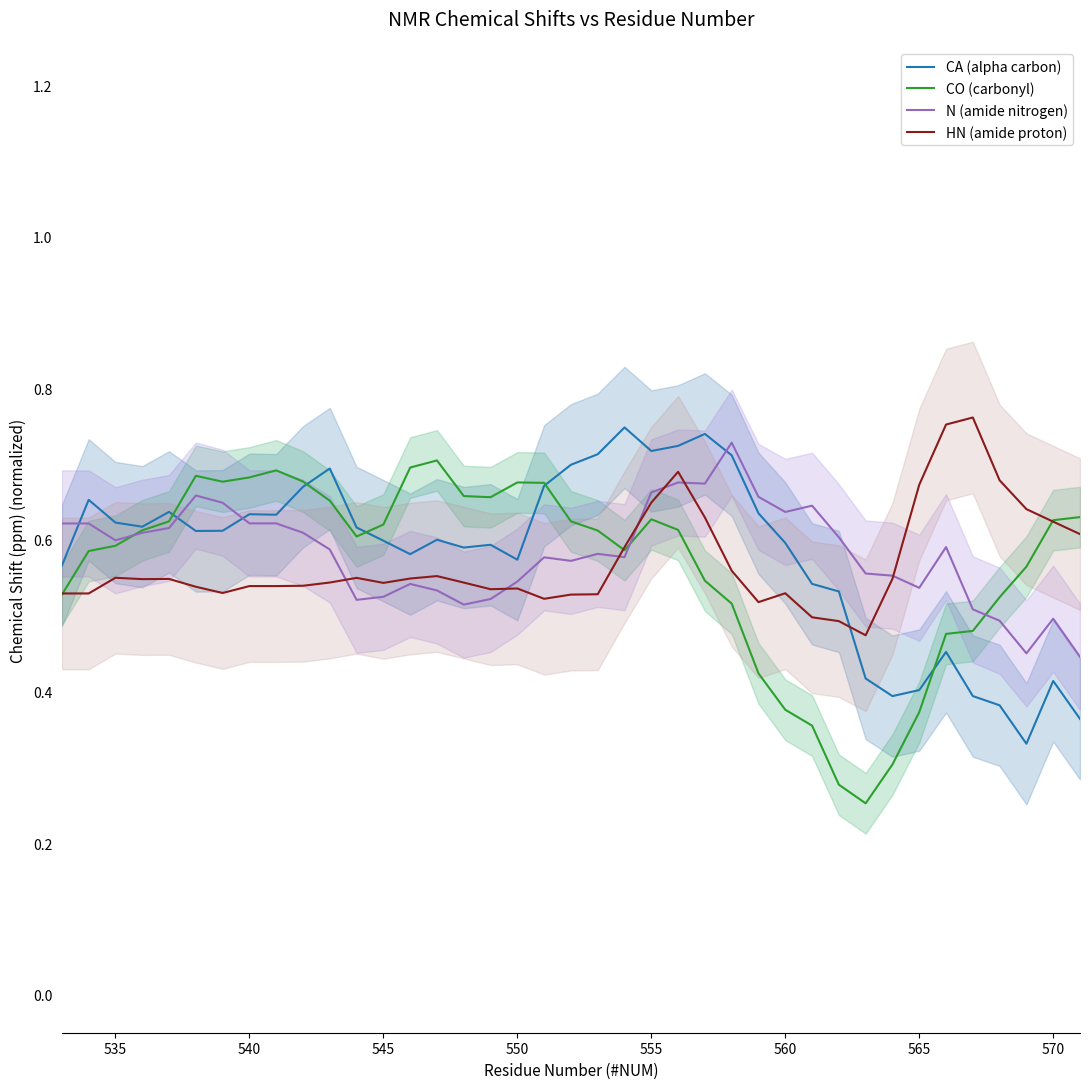

What are all the series names shown in the legend?

CA (alpha carbon), CO (carbonyl), N (amide nitrogen), HN (amide proton)